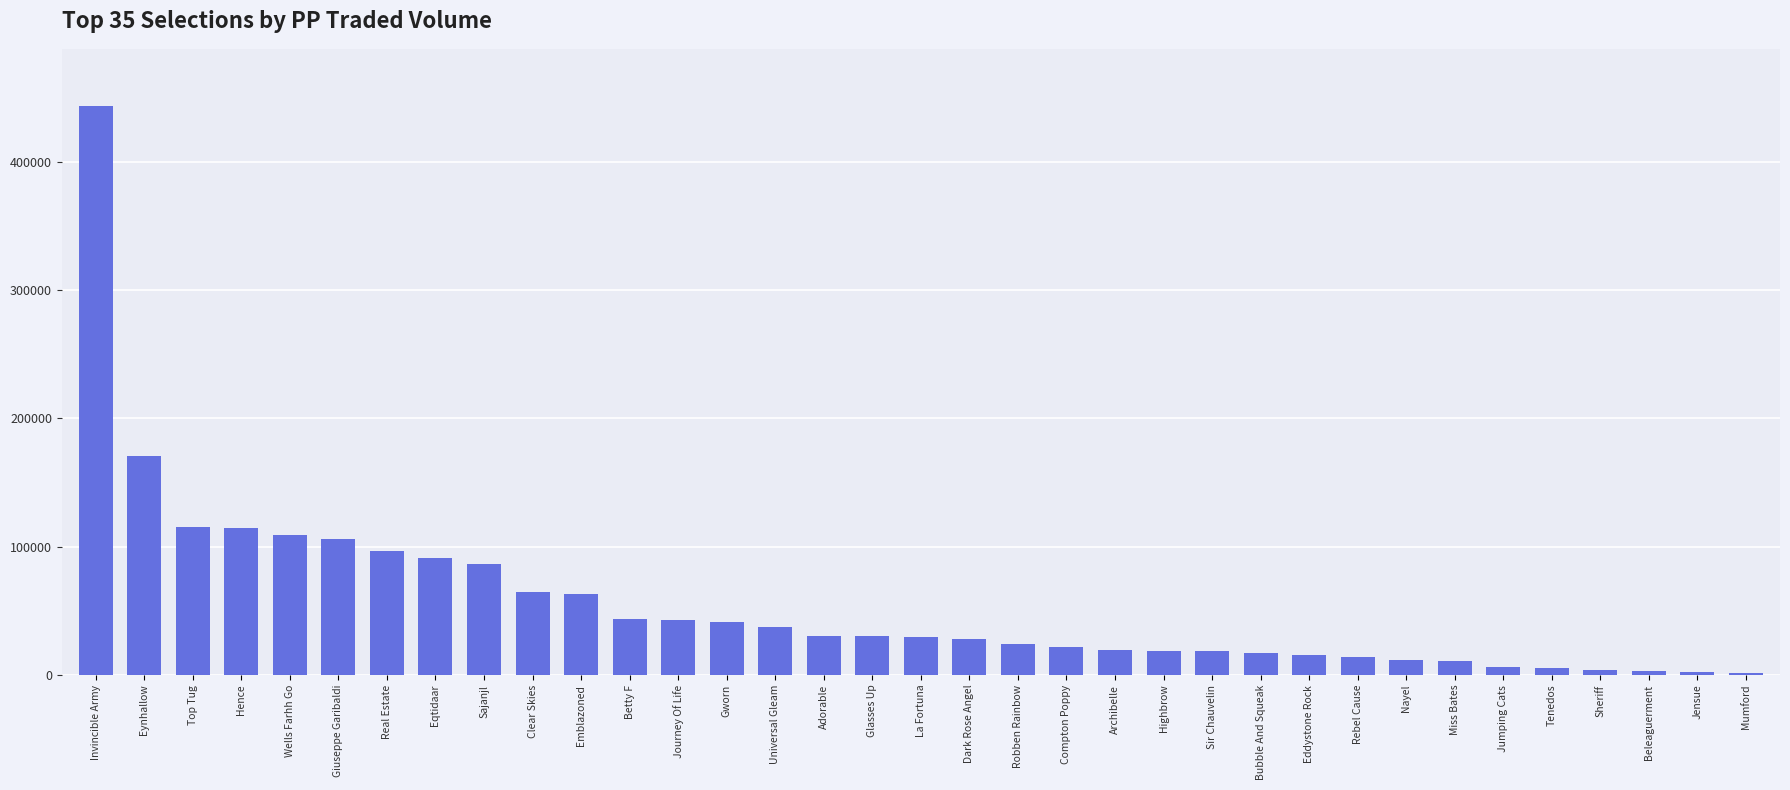

What is the change in value from Clear Skies to Highbrow?

-45854.6